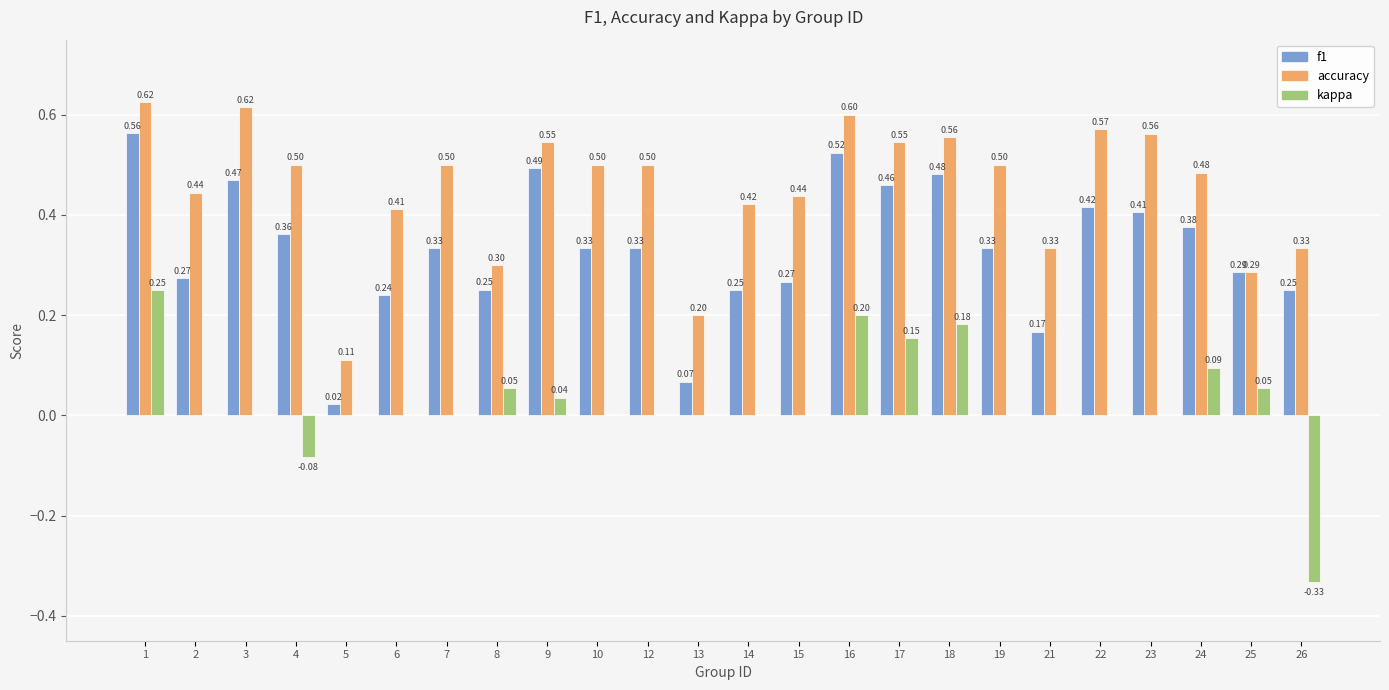

Is the value of f1 at 24 greater than the value of kappa at 13?

Yes